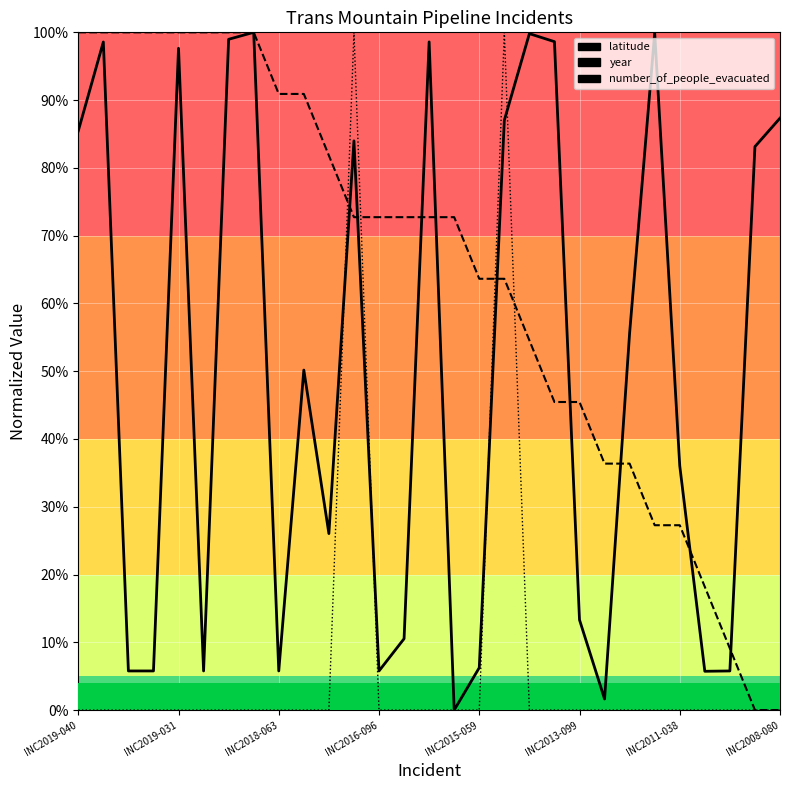

How many data points does each series have?

29